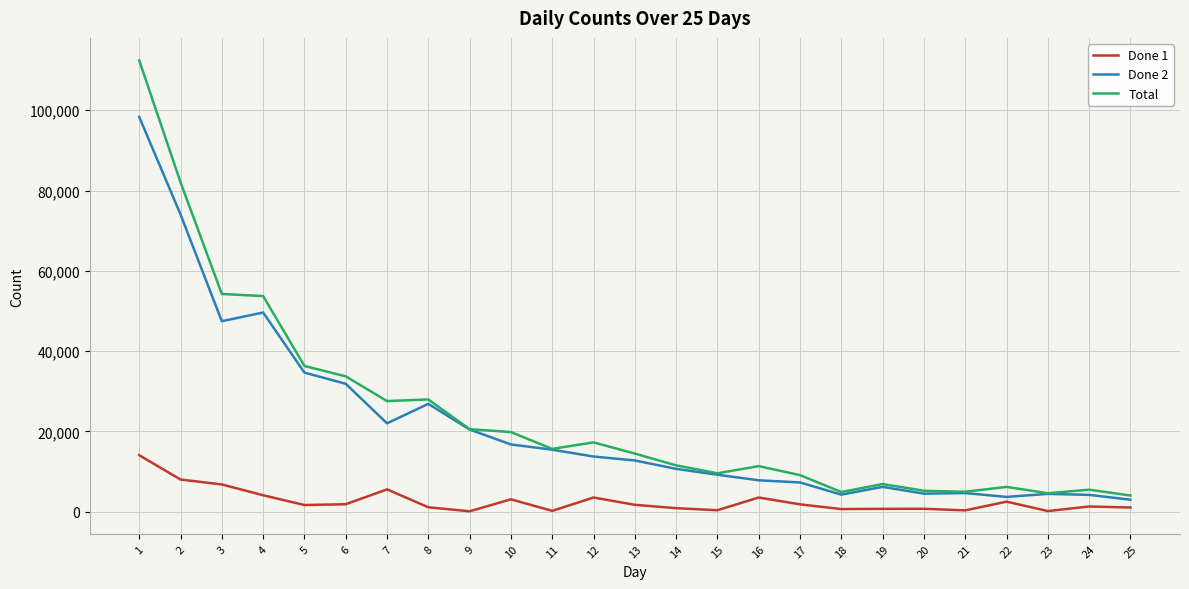

What is the difference between the Total values at 17 and 16?

2243